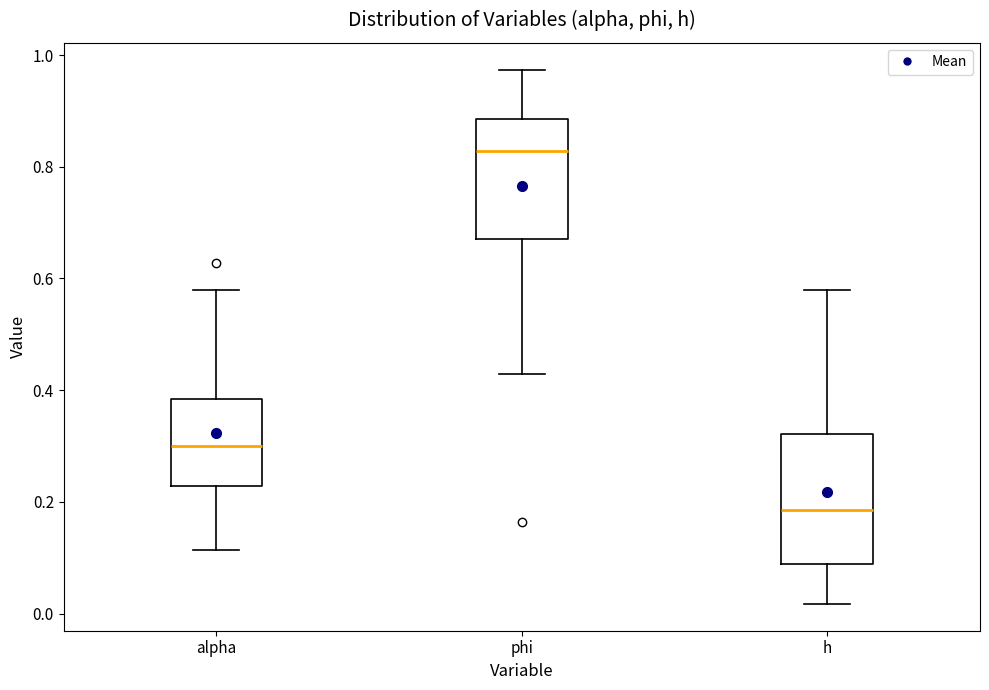

Reading left to right, read every box against the y-axis: the position of its median line, the range the box covers, and the ends of its whiskers. The values are not printed on the chart, so give them approximately, as read against the axis.

alpha: median 0.30, box 0.22 to 0.38, whiskers 0.12 to 0.58
phi: median 0.82, box 0.66 to 0.88, whiskers 0.42 to 0.98
h: median 0.18, box 0.08 to 0.32, whiskers 0.02 to 0.58